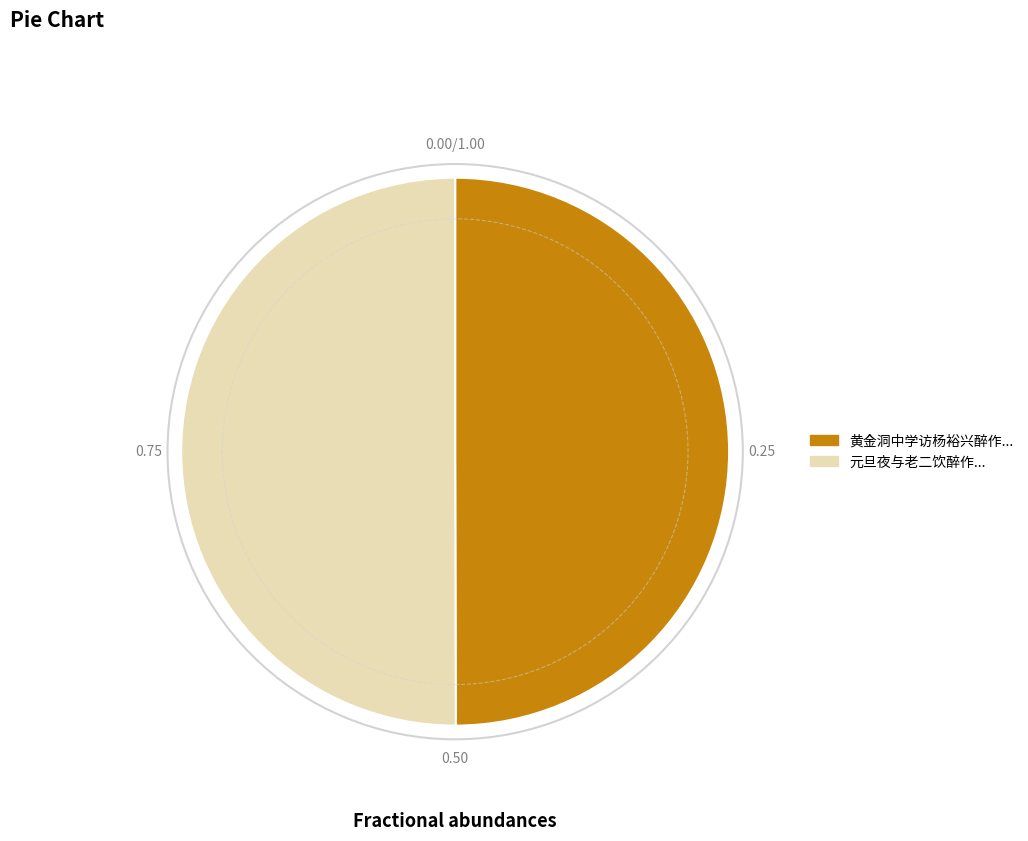

Count the number of slices in the pie.

2